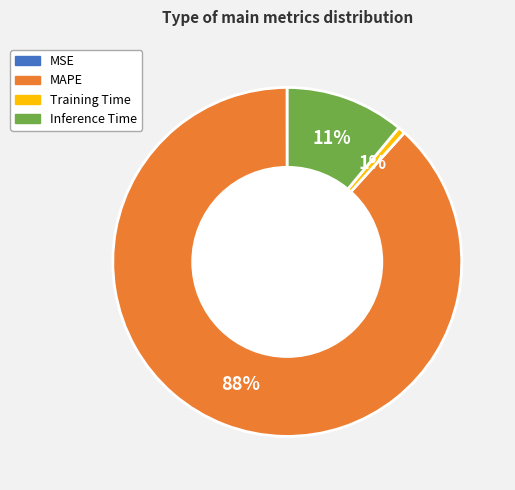

Do Training Time and MAPE together represent more than half of the pie?

Yes